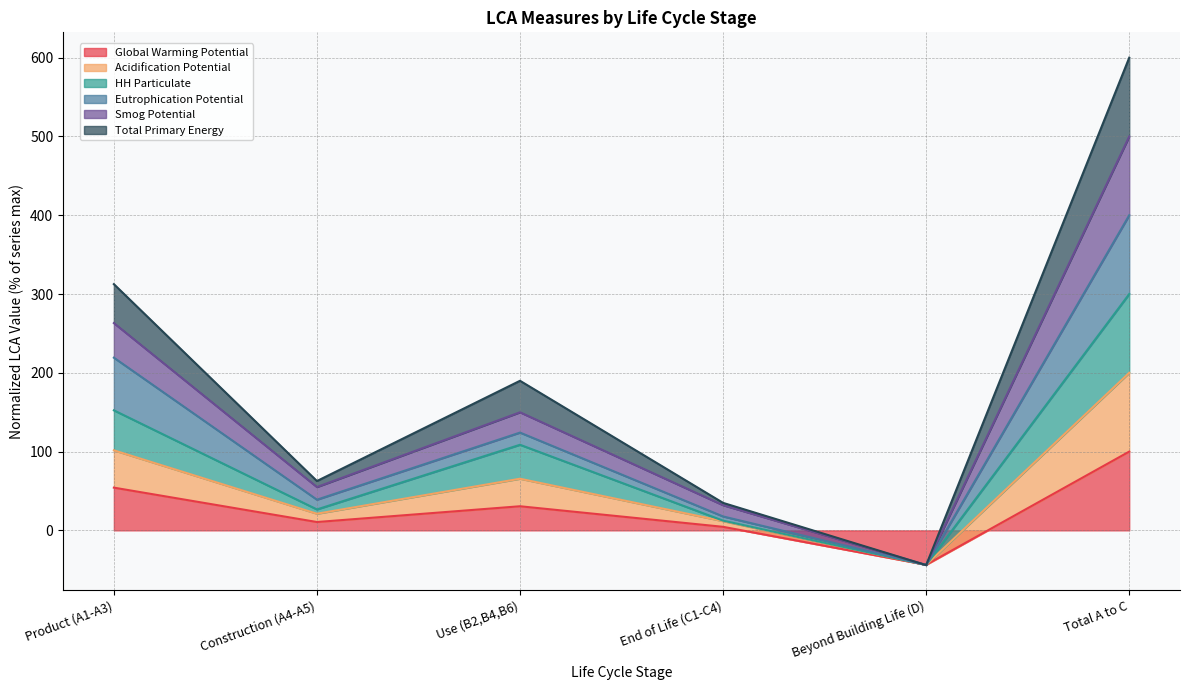

At how many categories does at least one series exceed 426?

1